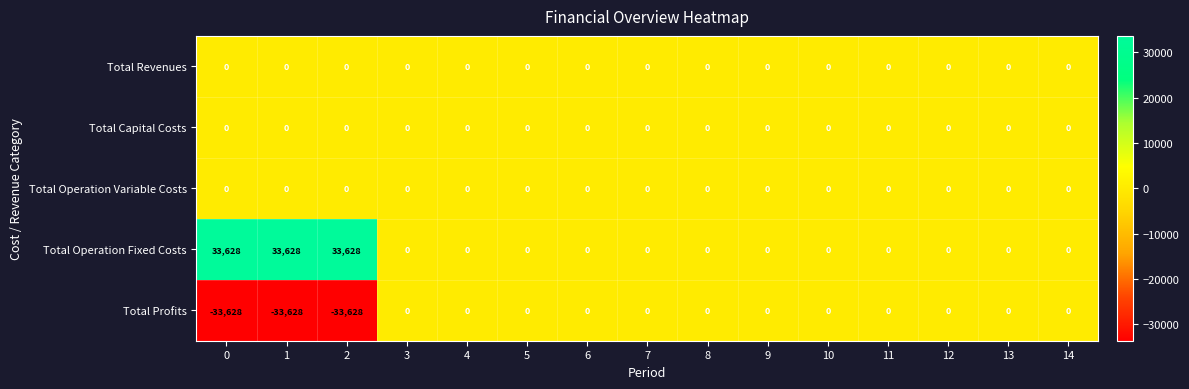

The Total Revenues series shows 0 at 5. True or false?

True